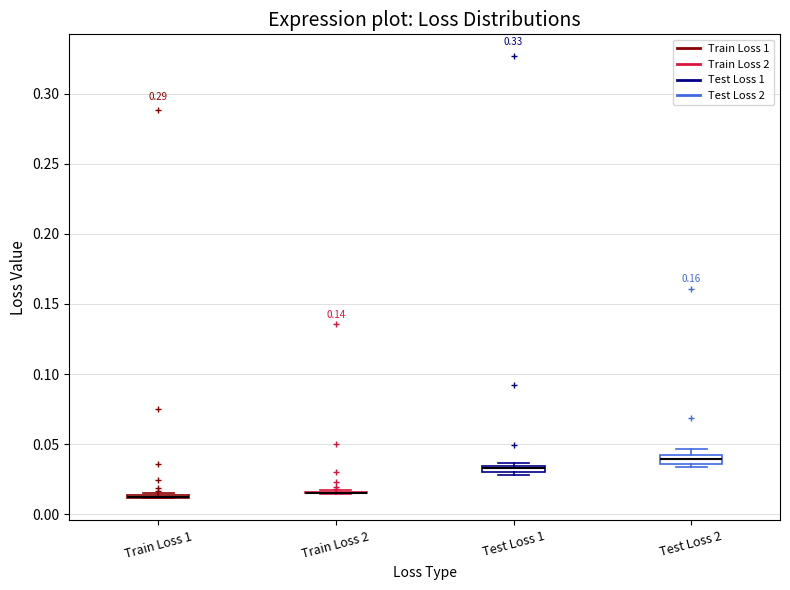

Where is the lower edge of the box for Test Loss 1 on the y-axis? The values are not printed on the chart, so give them approximately, as read against the axis.

0.030